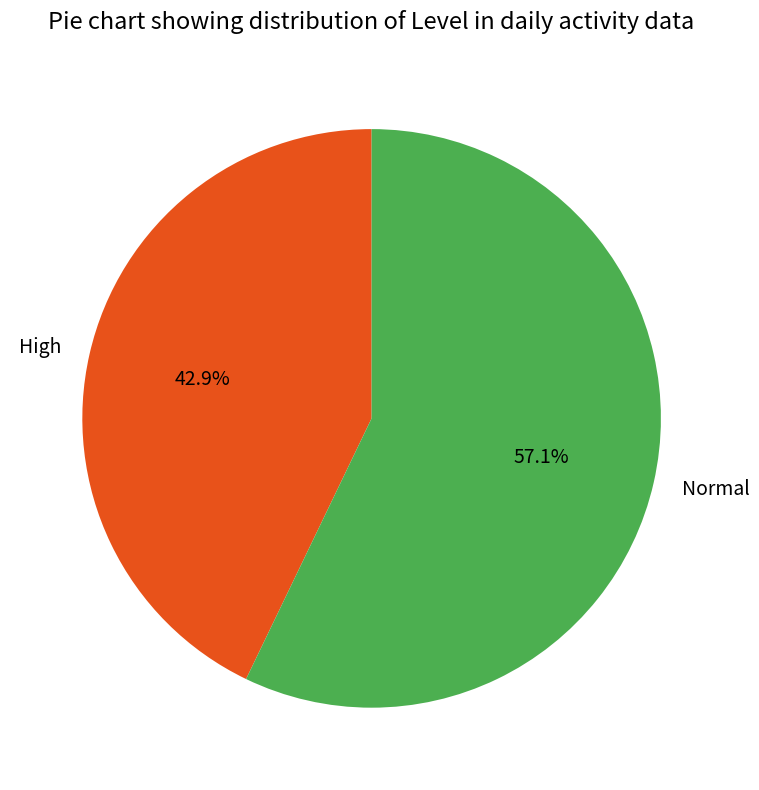

To the nearest percent, what is the difference between the largest and smallest slice percentages?

14%